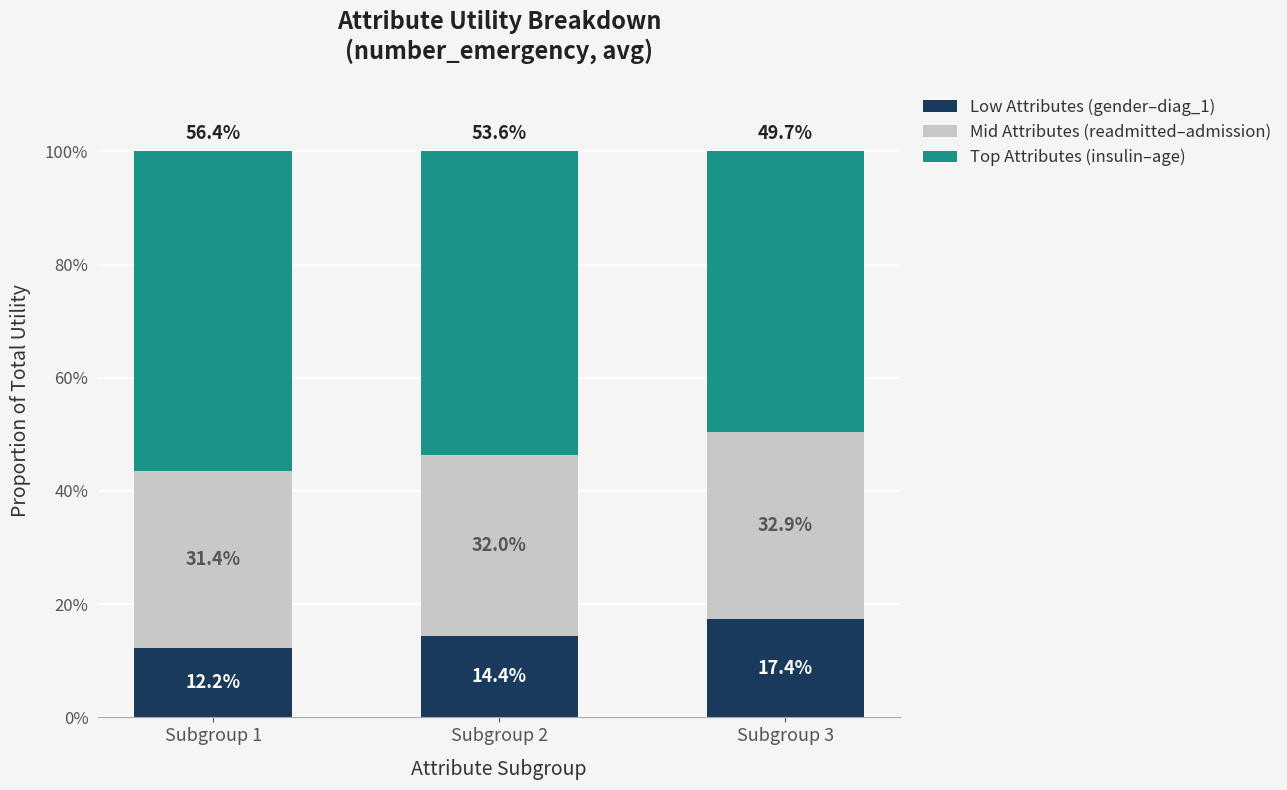

Where is Top Attributes (insulin–age) nearest to the value 0?

Subgroup 3